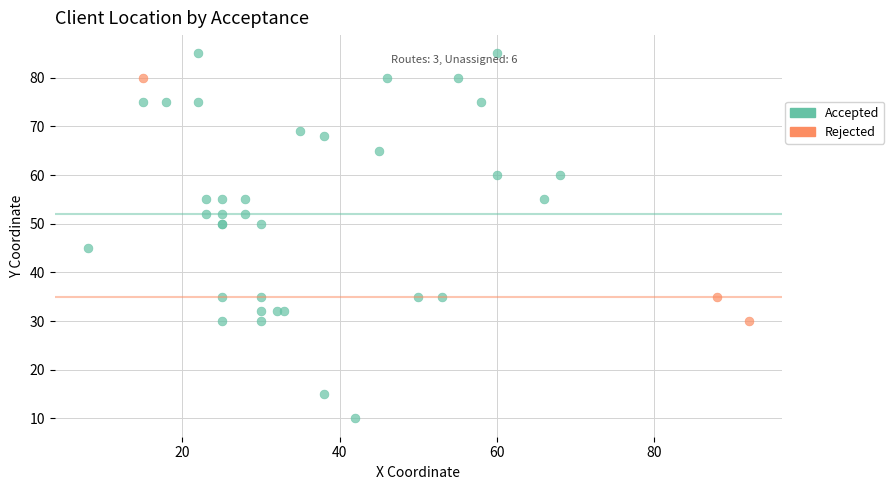

Which series reaches the minimum Y coordinate?

Accepted